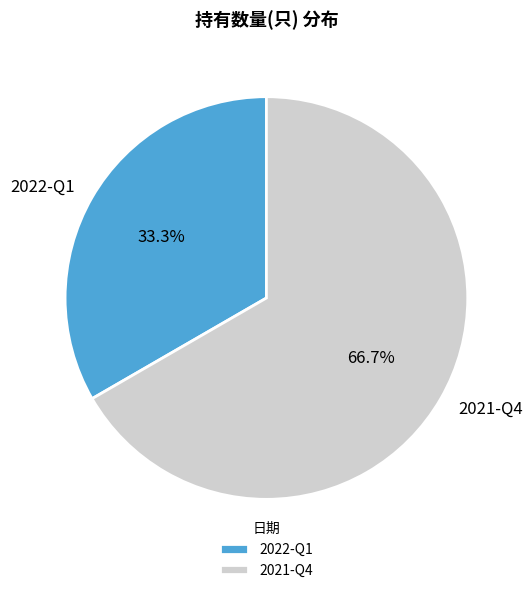

Which has a higher value, 2021-Q4 or 2022-Q1?

2021-Q4